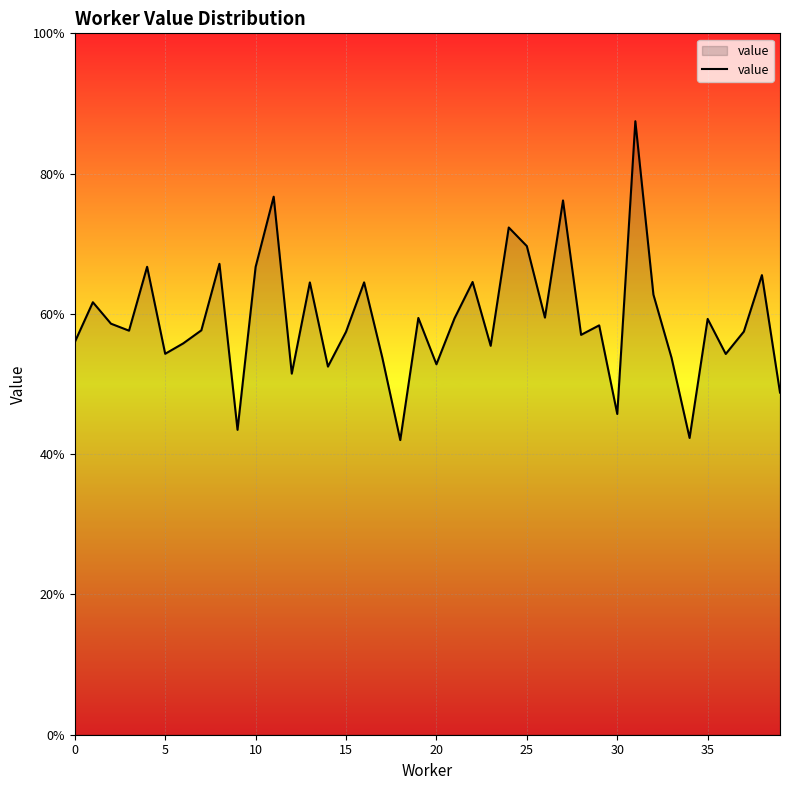

What is the value of the 5th point from the left?

0.7